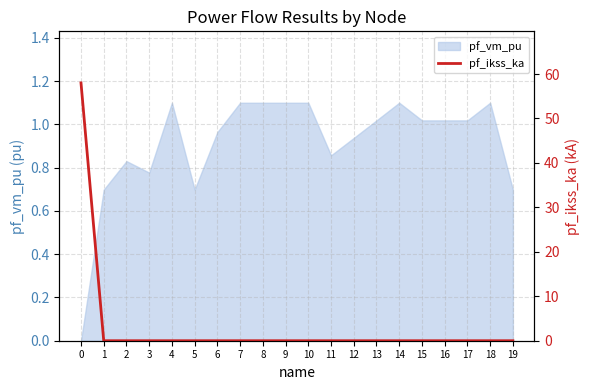

The value of pf_vm_pu at 5 is 0.7. True or false?

True